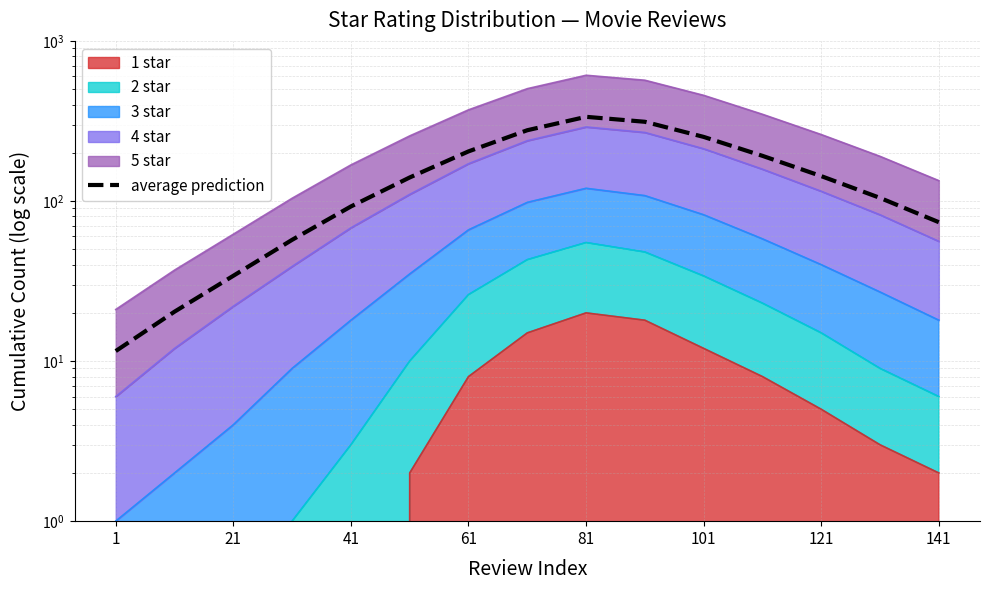

The value at 13 is 172.3. True or false?

False